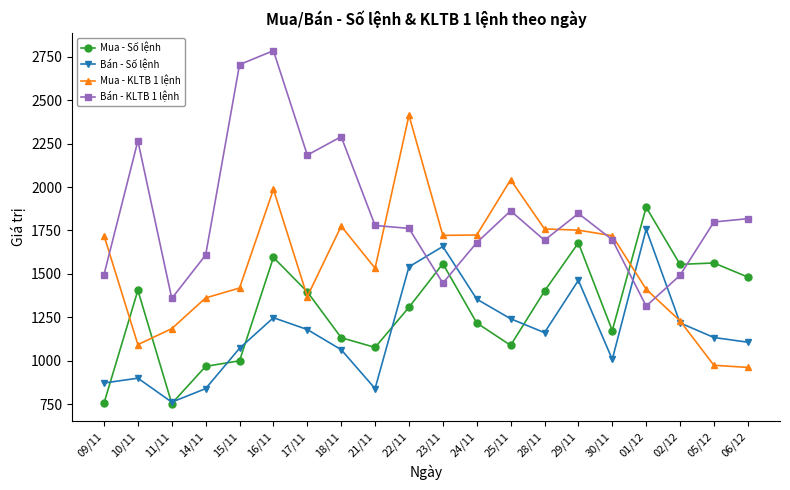

What is the label of the 3rd point from the right?

02/12